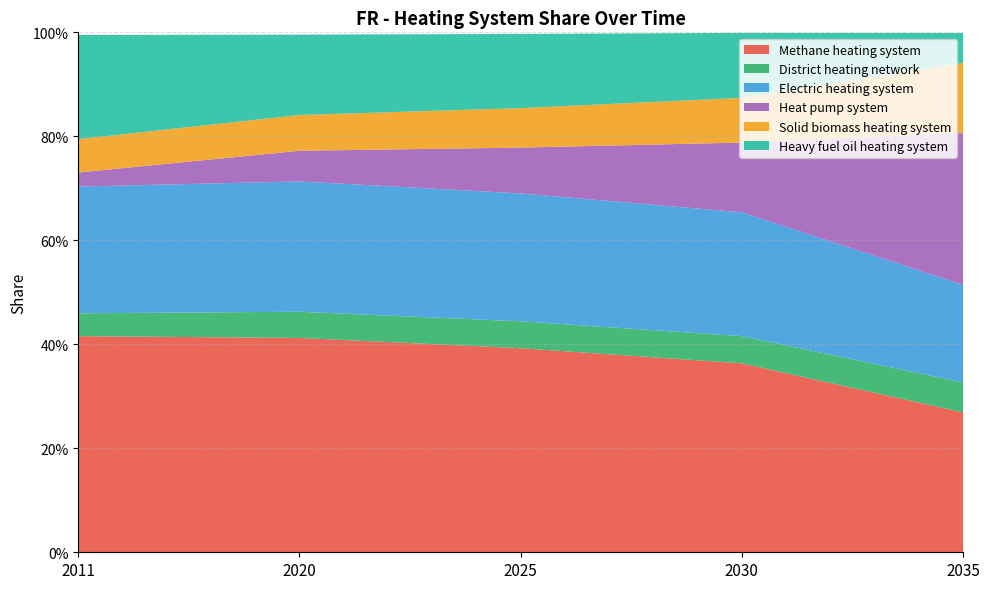

Reading left to right, list all the values displayed in this chart.

Methane heating system: 0.4	0.4	0.4	0.4	0.3
District heating network: 0.0	0.1	0.1	0.1	0.1
Electric heating system: 0.2	0.3	0.2	0.2	0.2
Heat pump system: 0.0	0.1	0.1	0.1	0.3
Solid biomass heating system: 0.1	0.1	0.1	0.1	0.1
Heavy fuel oil heating system: 0.2	0.2	0.1	0.1	0.1